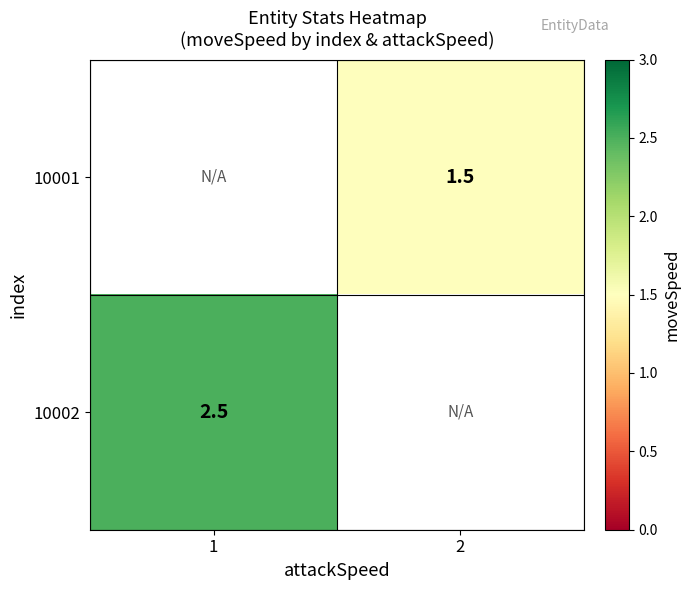

At which category does the chart reach its peak across all series?

1